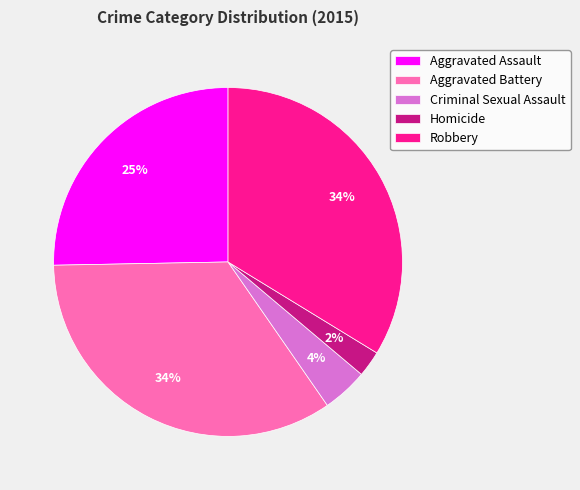

What is the smallest slice in the pie chart?

Homicide